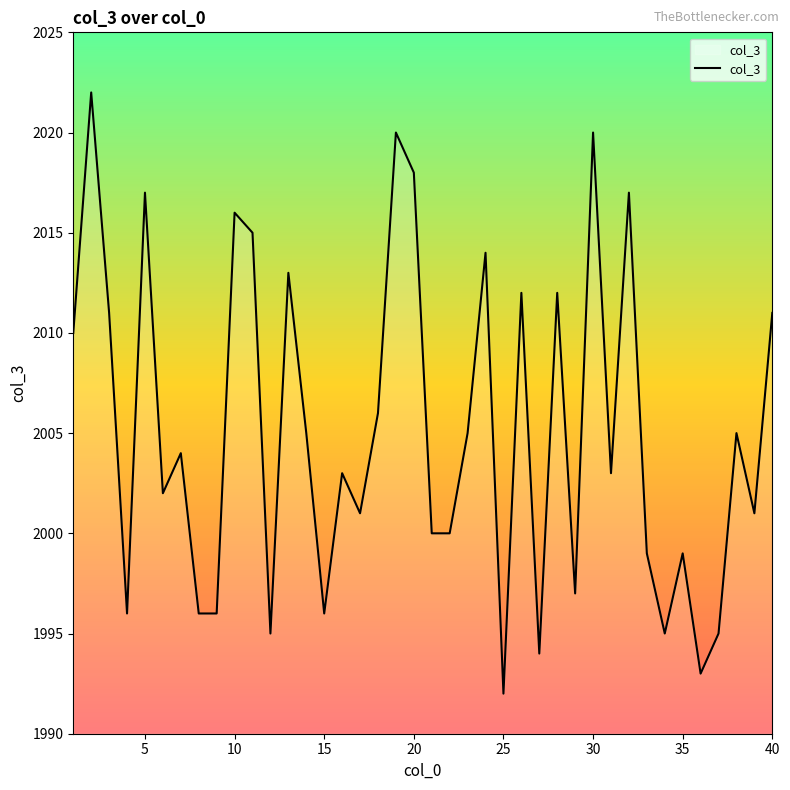

What is the minimum value shown in the chart?

1992